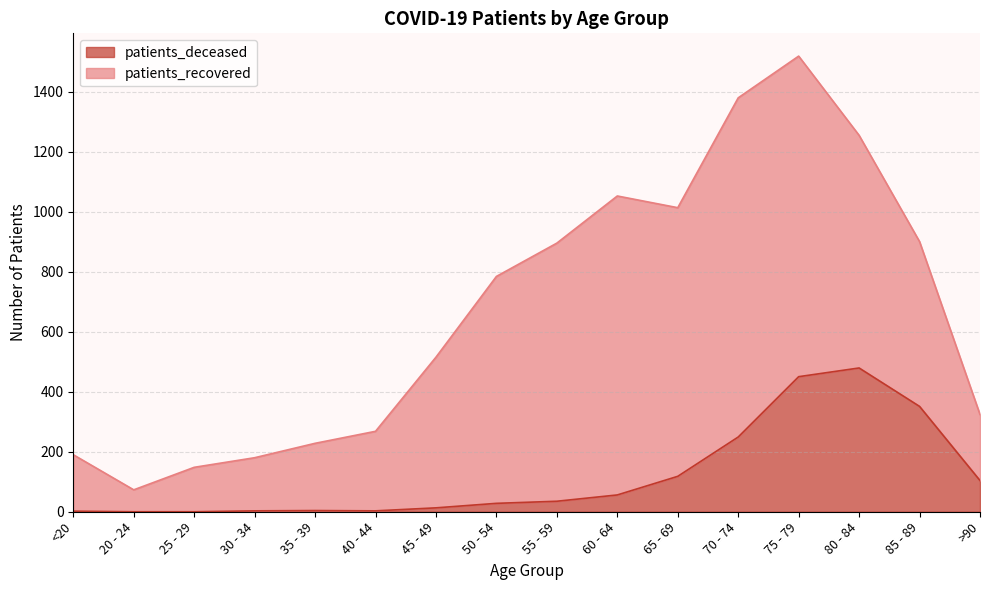

At which category is the sum across all series the highest?

75 - 79